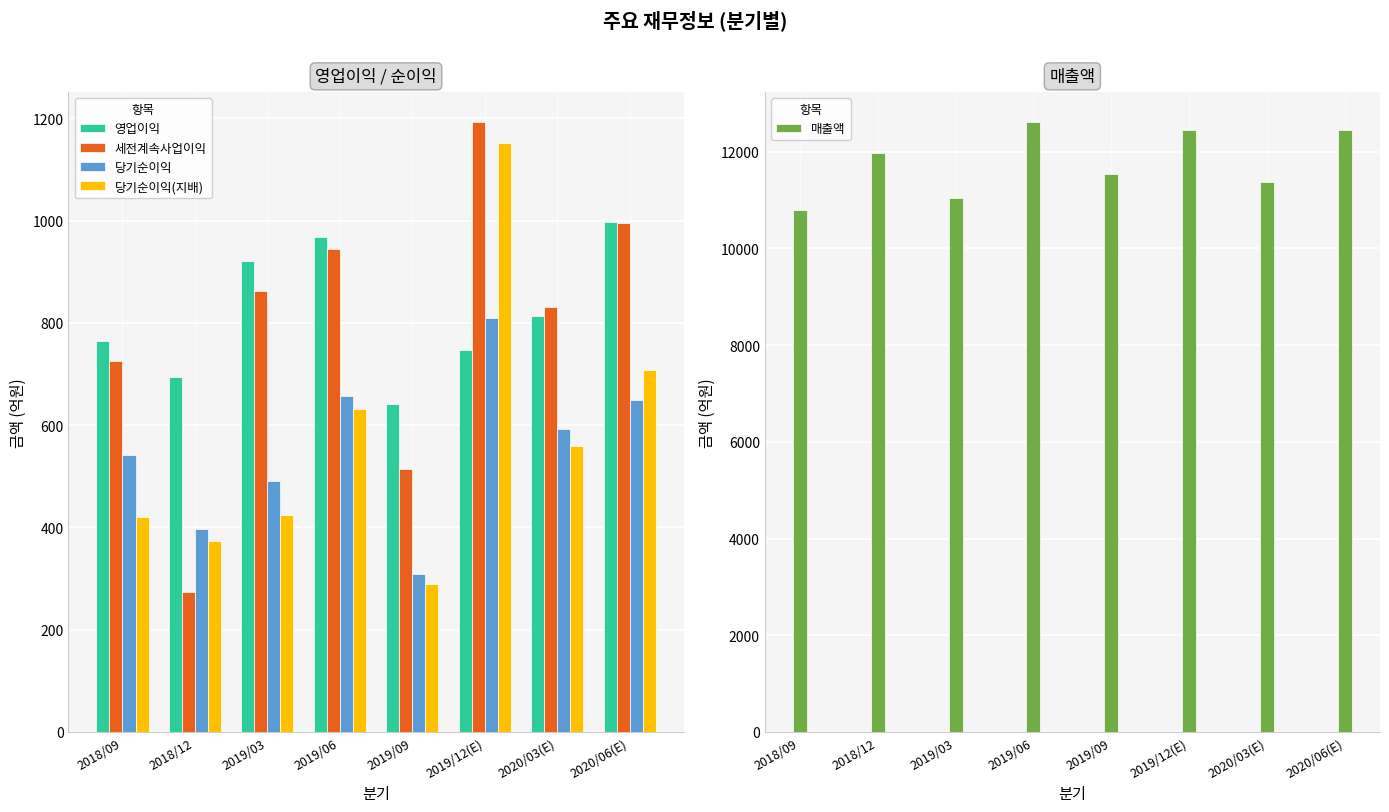

Reading right to left, extract all data points from this chart.

영업이익: 997	813	747	641	968	921	694	765
세전계속사업이익: 996	832	1192	515	945	863	273	726
당기순이익: 650	593	810	309	658	490	396	542
당기순이익(지배): 708	559	1152	290	632	425	373	420
매출액: 12446	11372	12439	11531	12604	11048	11982	10786